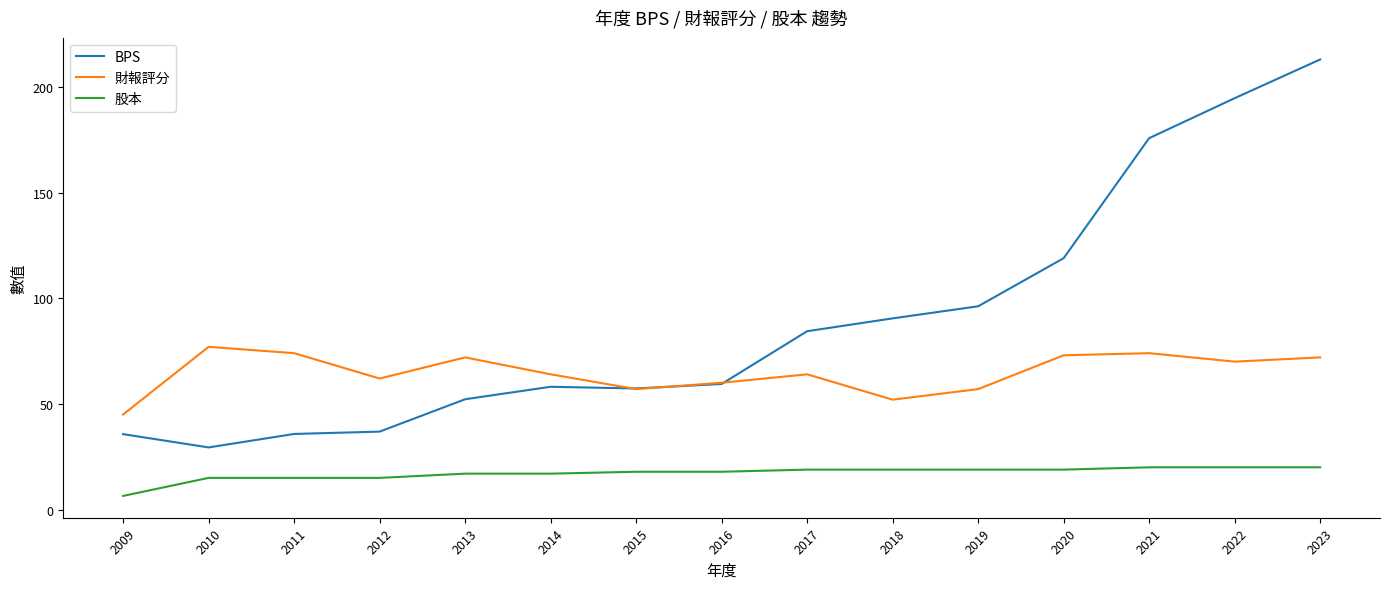

How many distinct data groups are displayed?

3